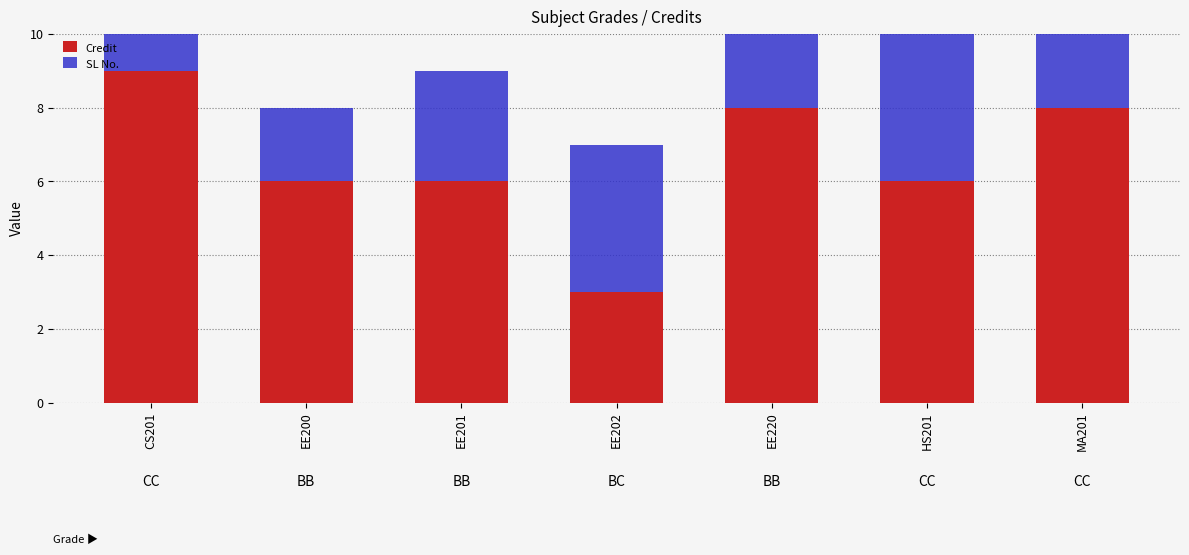

Rank the series at CS201 from lowest to highest value.

SL No., Credit